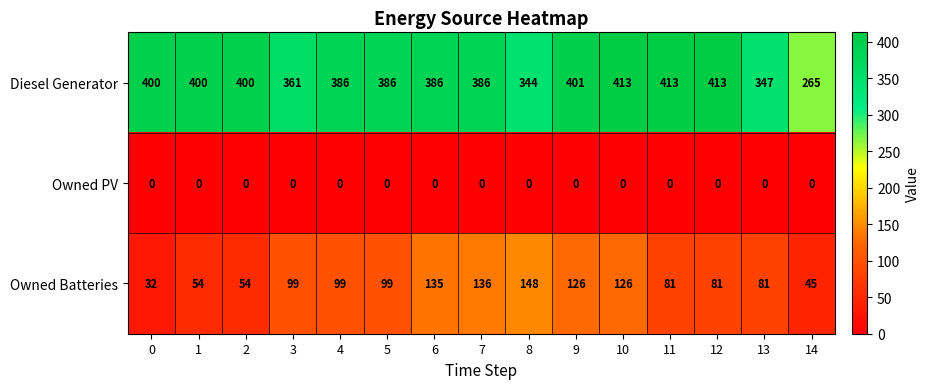

Which series changed the most between 10 and 13?

Diesel Generator